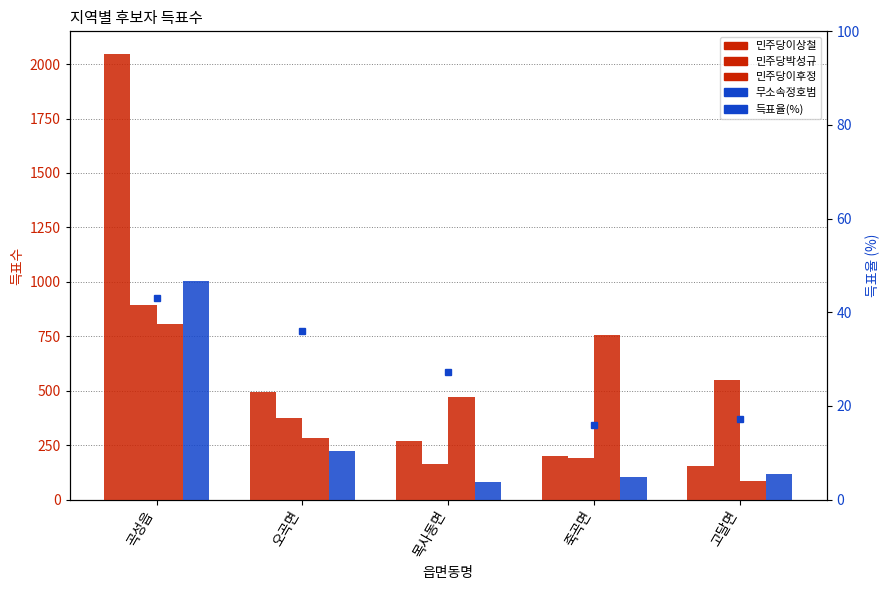

What is the label of the 1st bar from the right?

고달면